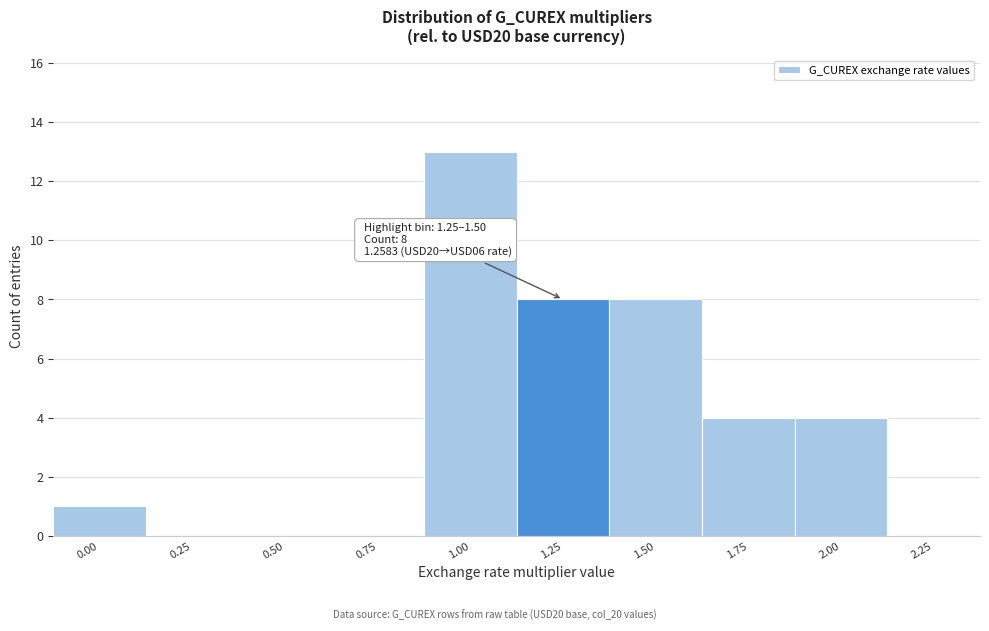

Reading left to right, extract all data points from this chart.

0.00=1	0.25=0	0.50=0	0.75=0	1.00=13	1.25=8	1.50=8	1.75=4	2.00=4	2.25=0